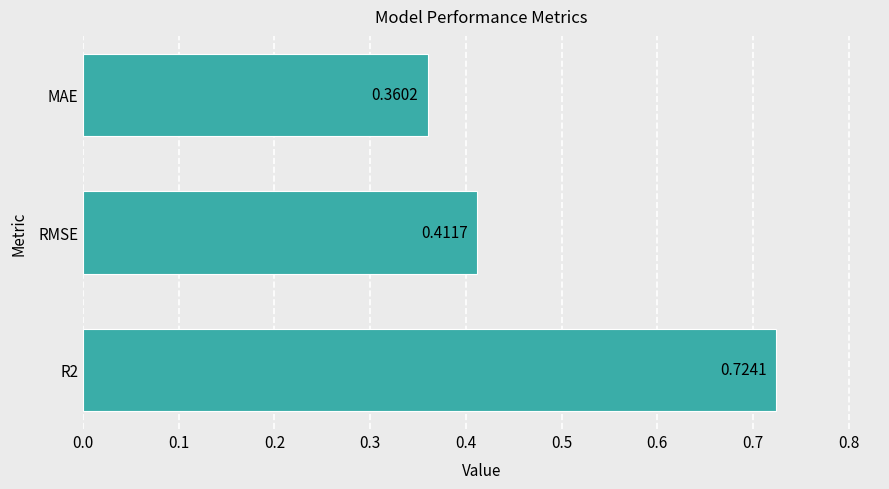

Rank the categories by value from lowest to highest.

MAE, RMSE, R2